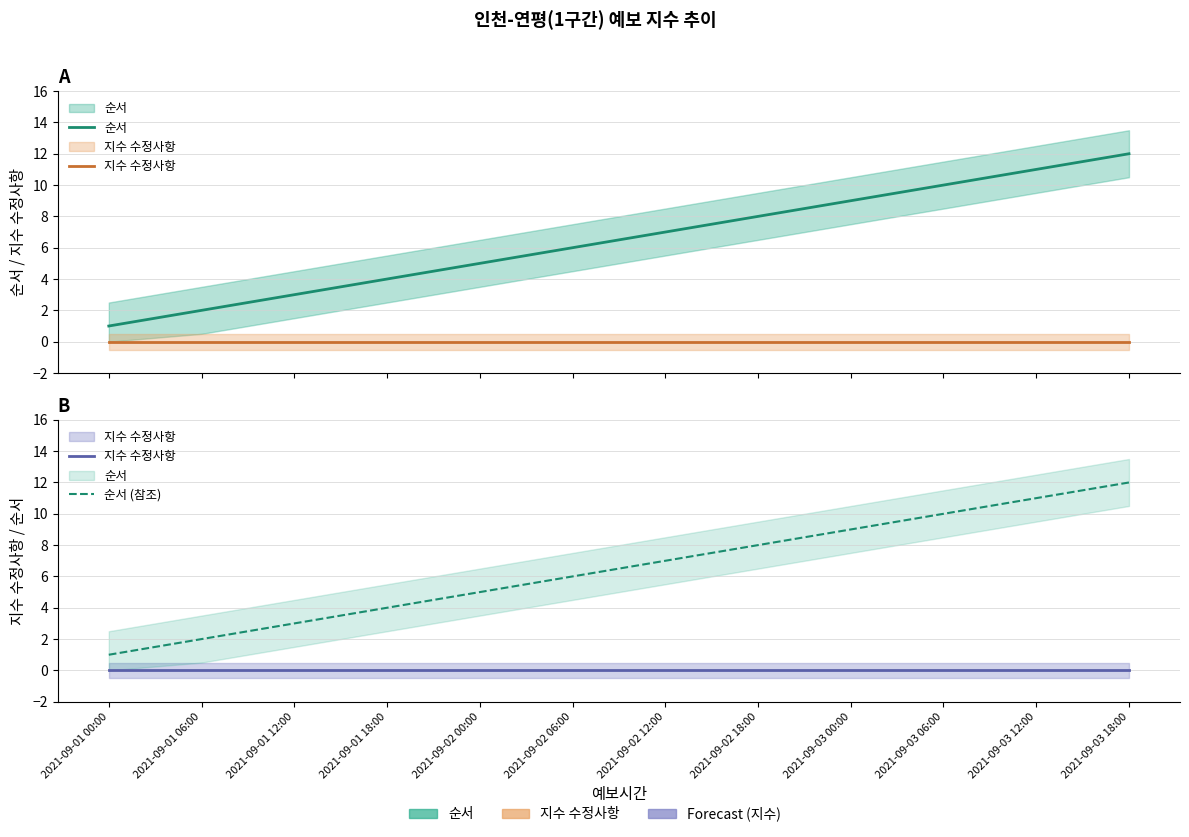

True or false: 순서 (참조) and 지수 수정사항 intersect in this chart.

False